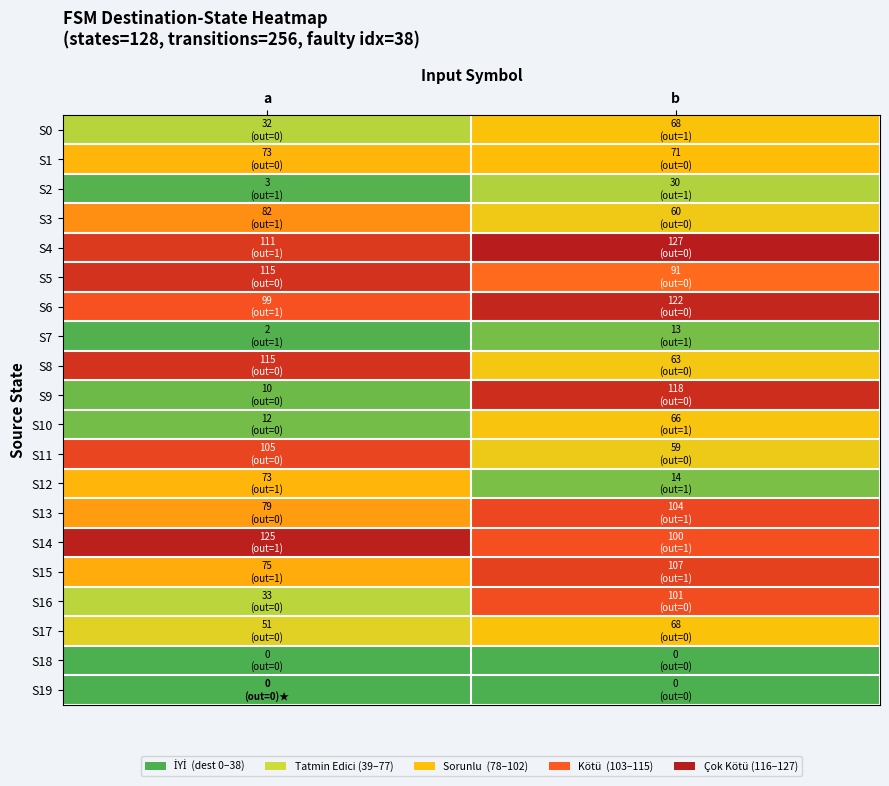

Reading left to right, transcribe all the data shown in this chart.

S0: a=0.2	b=0.5
S1: a=0.6	b=0.6
S2: a=0.0	b=0.2
S3: a=0.6	b=0.5
S4: a=0.9	b=1.0
S5: a=0.9	b=0.7
S6: a=0.8	b=1.0
S7: a=0.0	b=0.1
S8: a=0.9	b=0.5
S9: a=0.1	b=0.9
S10: a=0.1	b=0.5
S11: a=0.8	b=0.5
S12: a=0.6	b=0.1
S13: a=0.6	b=0.8
S14: a=1.0	b=0.8
S15: a=0.6	b=0.8
S16: a=0.3	b=0.8
S17: a=0.4	b=0.5
S18: a=0.0	b=0.0
S19: a=0.0	b=0.0